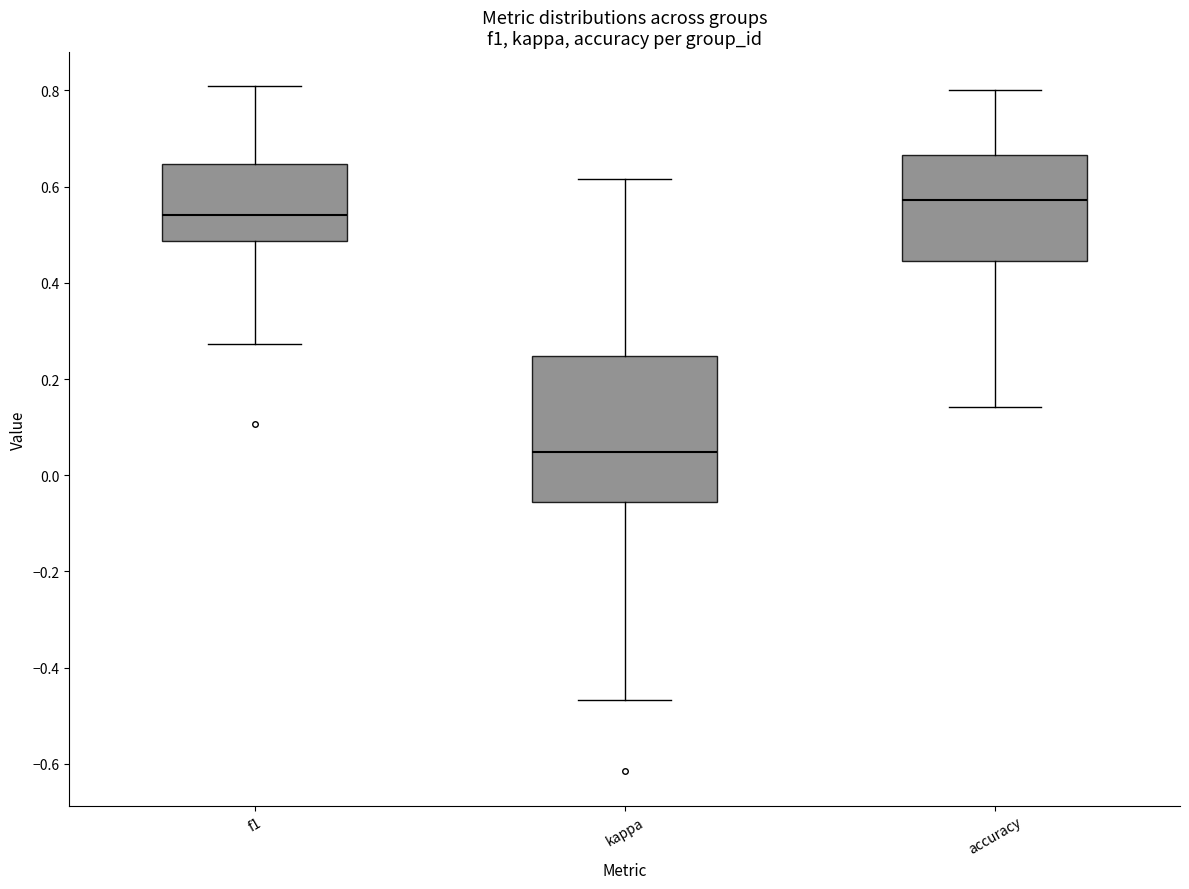

Where does the lower whisker of the box for kappa end on the y-axis? The values are not printed on the chart, so give them approximately, as read against the axis.

-0.46